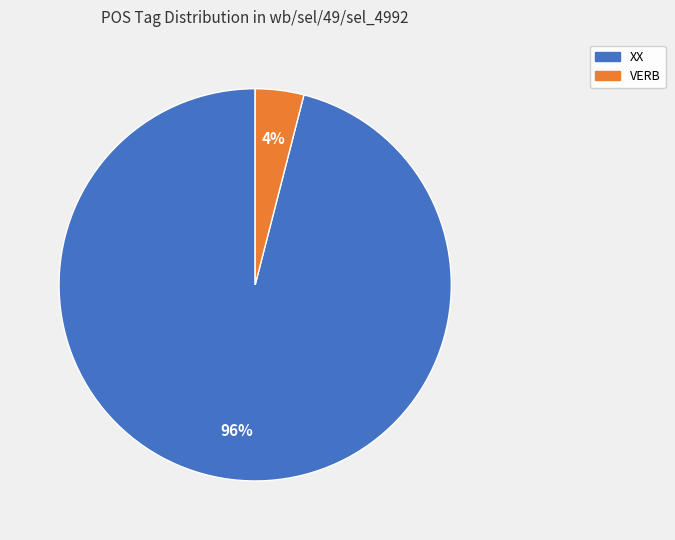

To the nearest percent, what percentage of the pie is XX?

96%